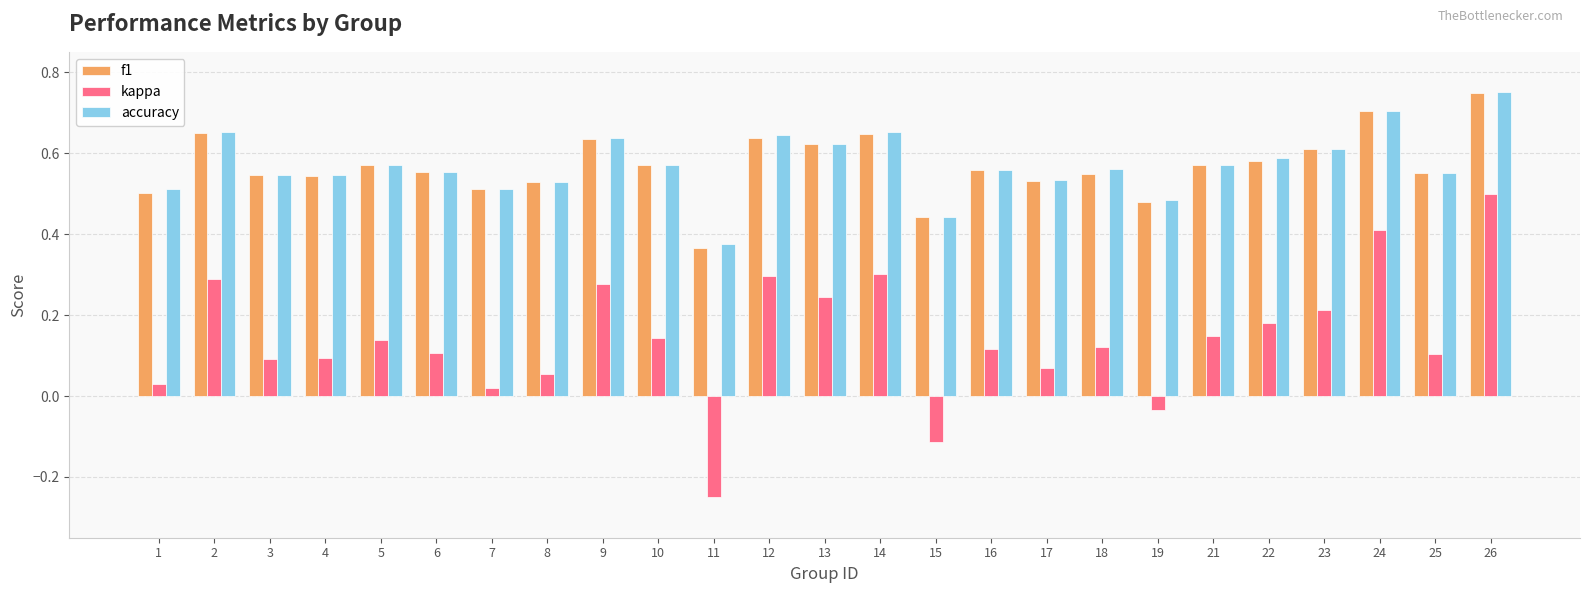

Which series changed the most between 1 and 13?

kappa